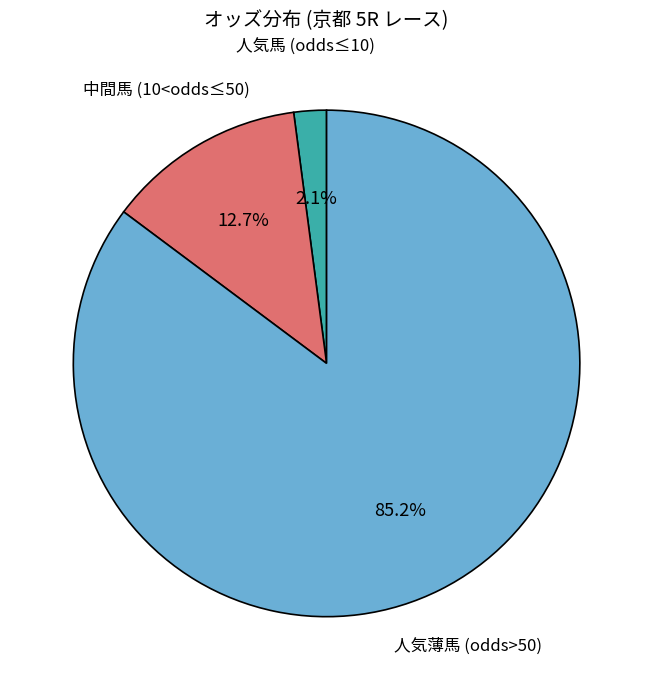

Is there any slice that represents more than half of the pie?

Yes